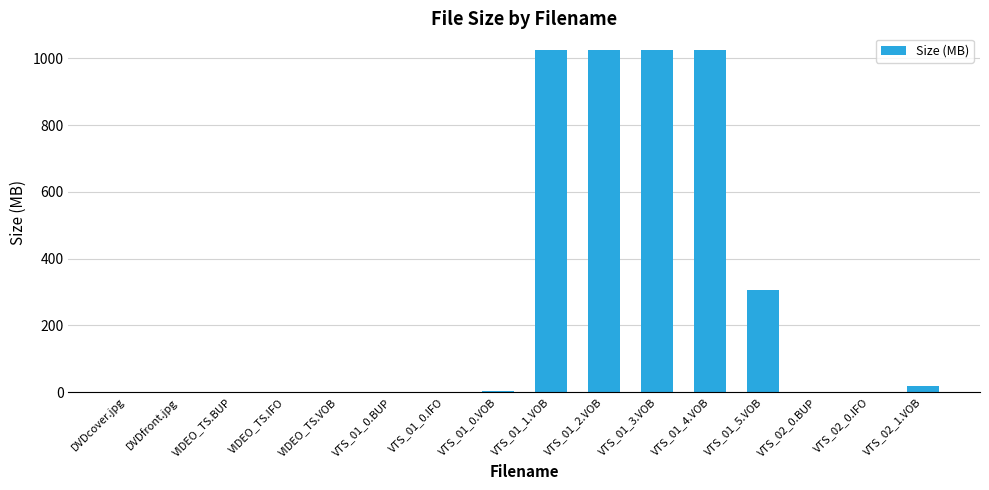

At which label is the value closest to 512?

VTS_01_5.VOB